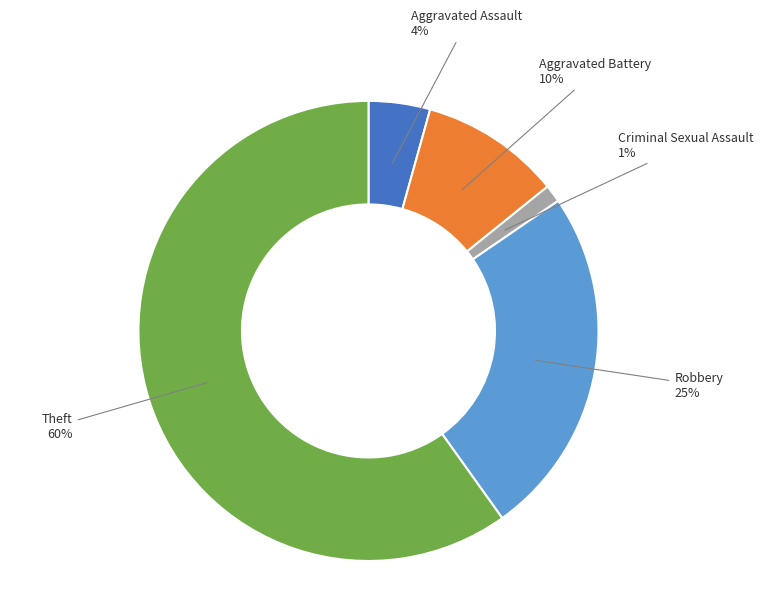

Which slice is the largest?

Theft